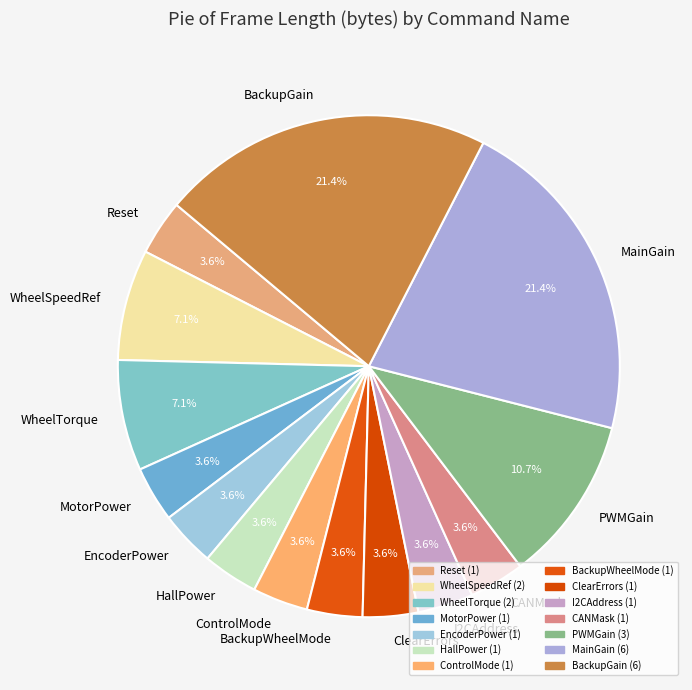

What is the ratio of the value at CANMask to the value at HallPower?

1.0